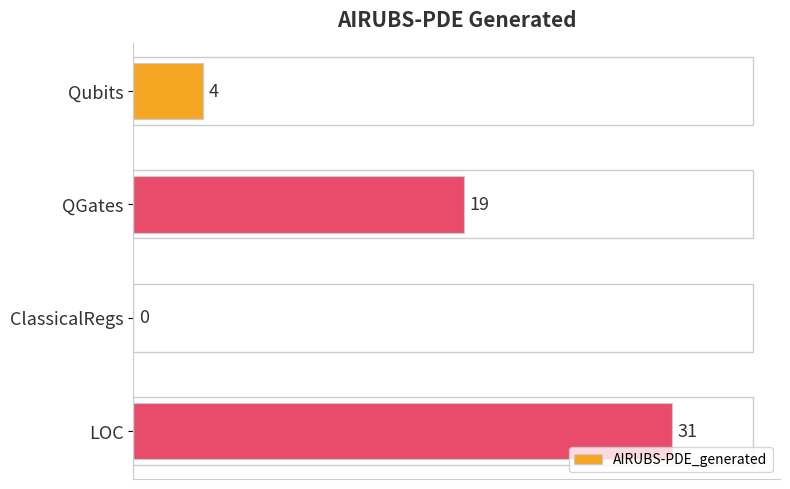

Which label corresponds to the largest value in the chart?

LOC